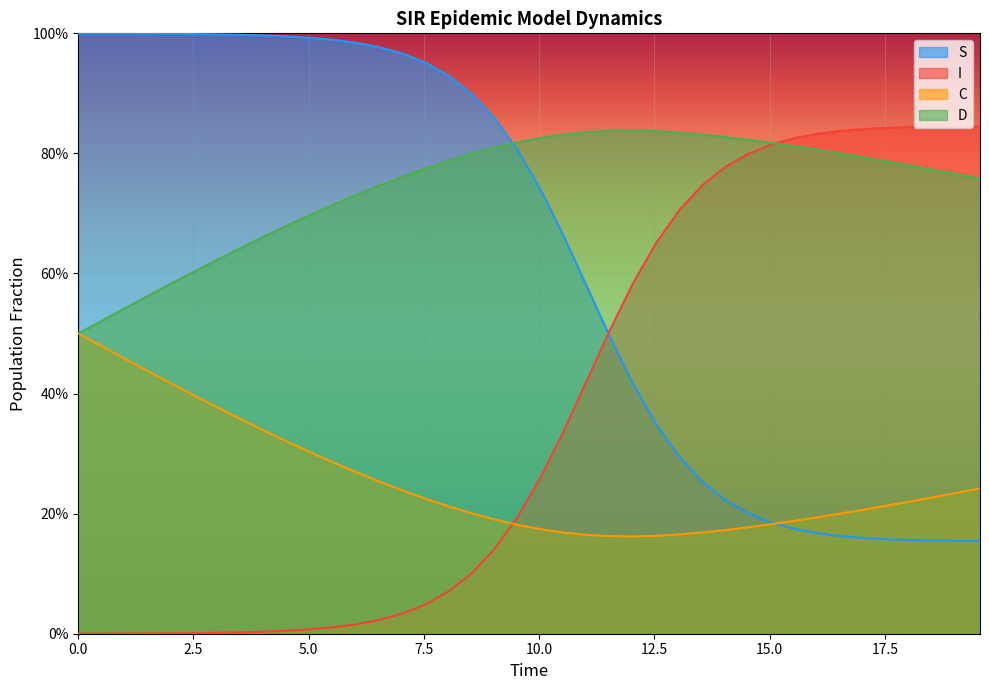

What is the greatest value displayed?

1.0